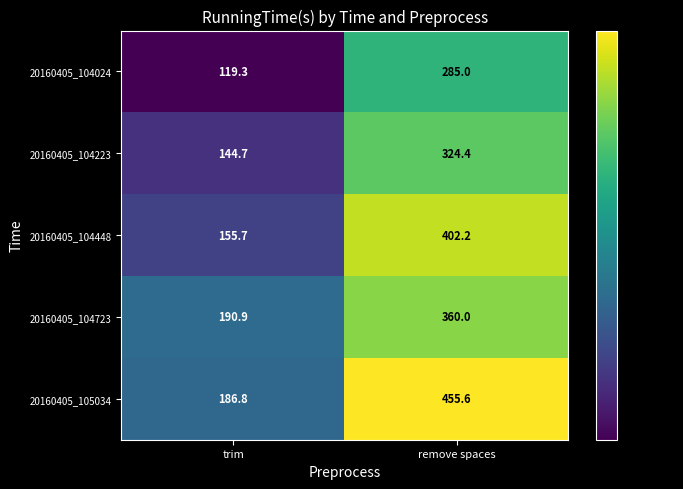

Which label corresponds to the largest value in the chart?

remove spaces